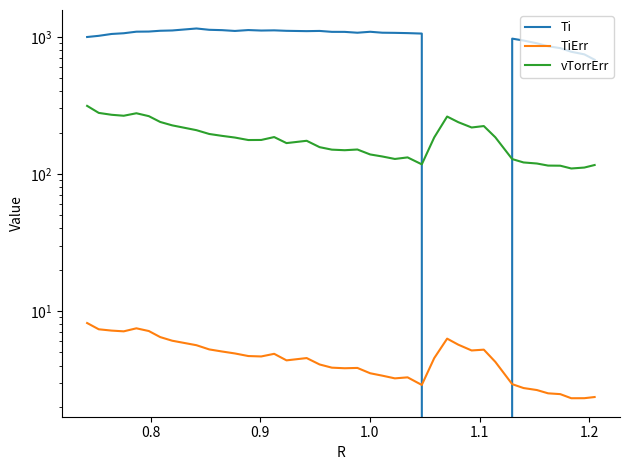

Count the number of data series in this chart.

3